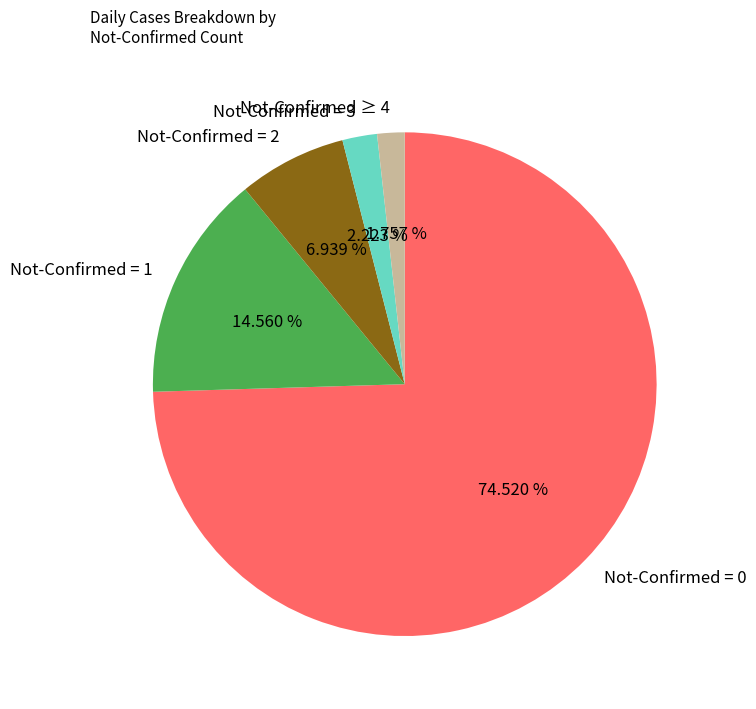

Is Not-Confirmed = 2 the majority of the pie?

No